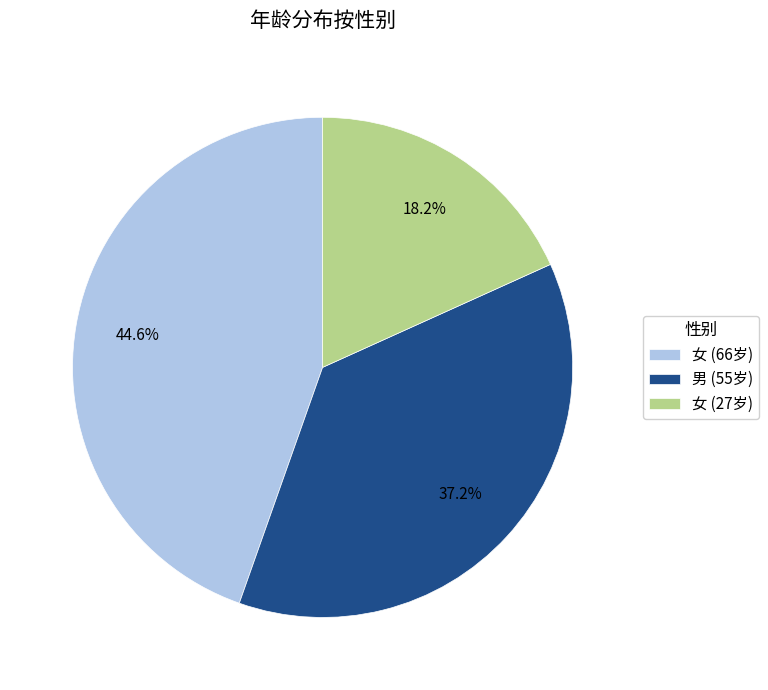

Which category has the biggest portion of the pie?

女 (66岁)